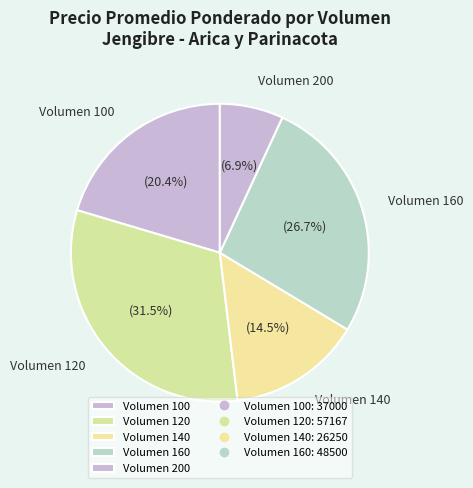

How many segments does this pie chart have?

5